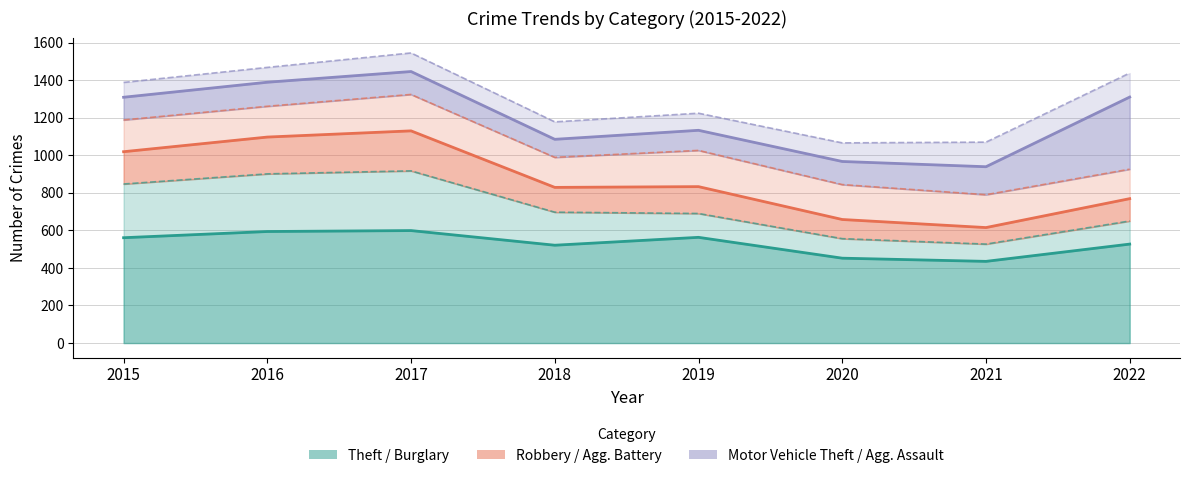

Which category has the lowest value in the MVT + Agg. Assault series?

2020